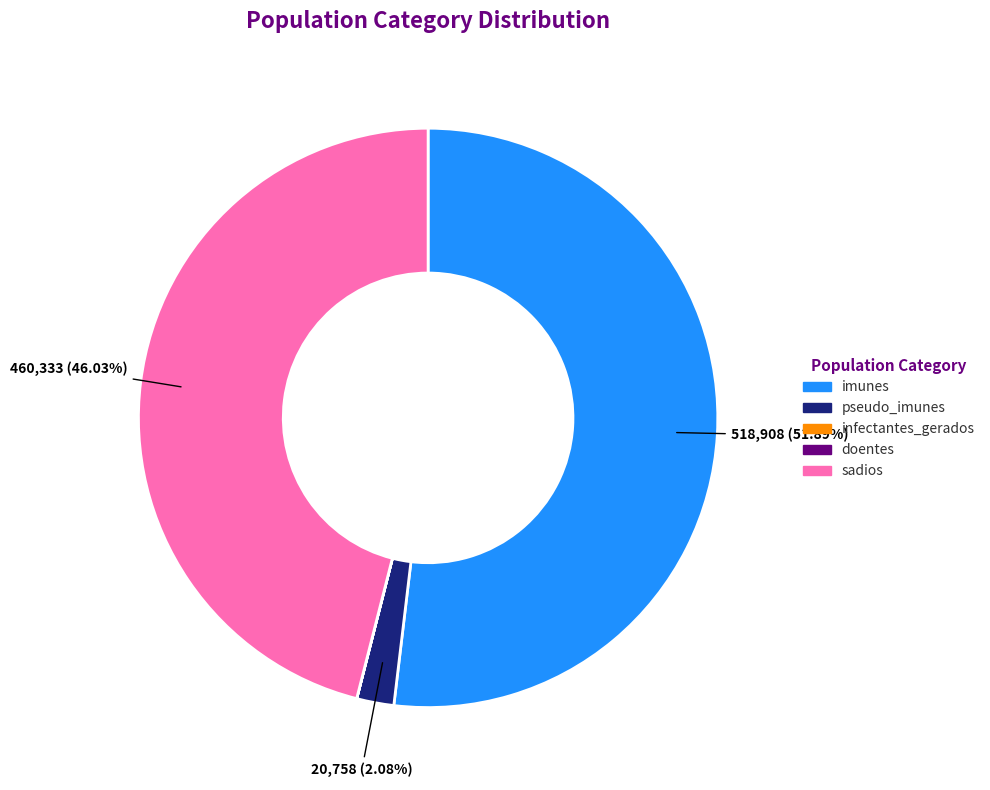

Is there a majority slice in this chart?

Yes